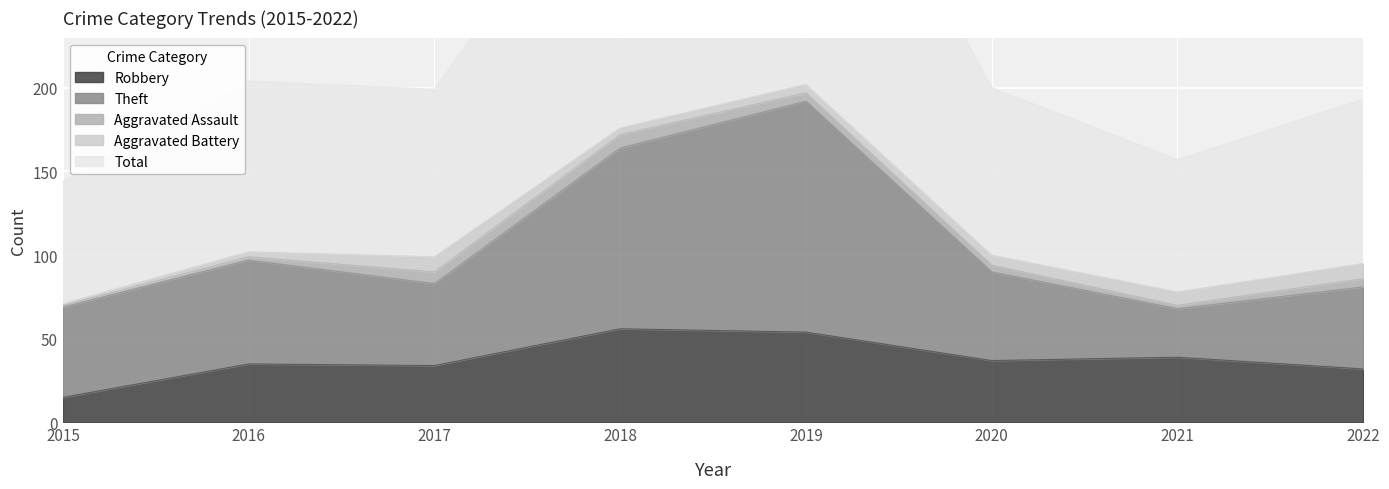

What is the sum of the Robbery values at 2017 and 2020?

71